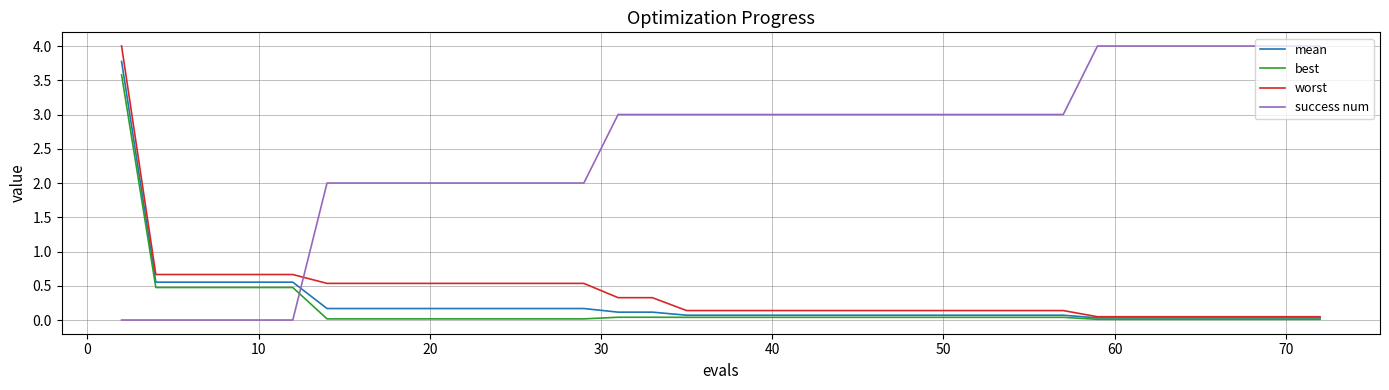

Which series has the largest total across all categories?

success num